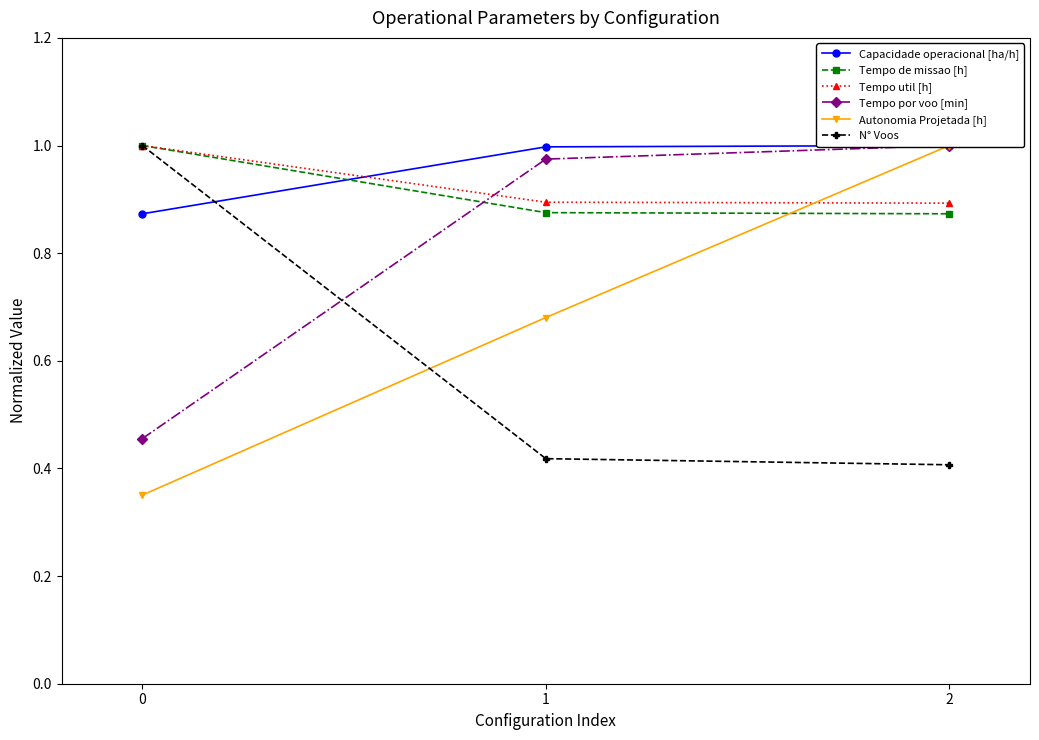

At which category is the sum across all series the highest?

2